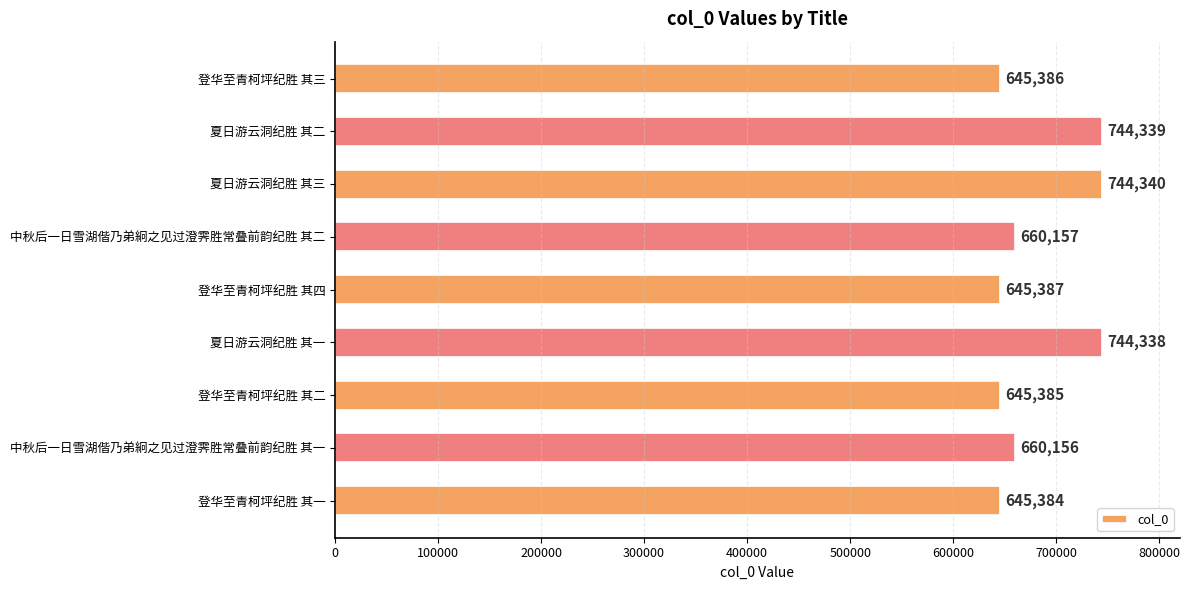

Which has a higher value, 登华至青柯坪纪胜 其三 or 夏日游云洞纪胜 其一?

夏日游云洞纪胜 其一